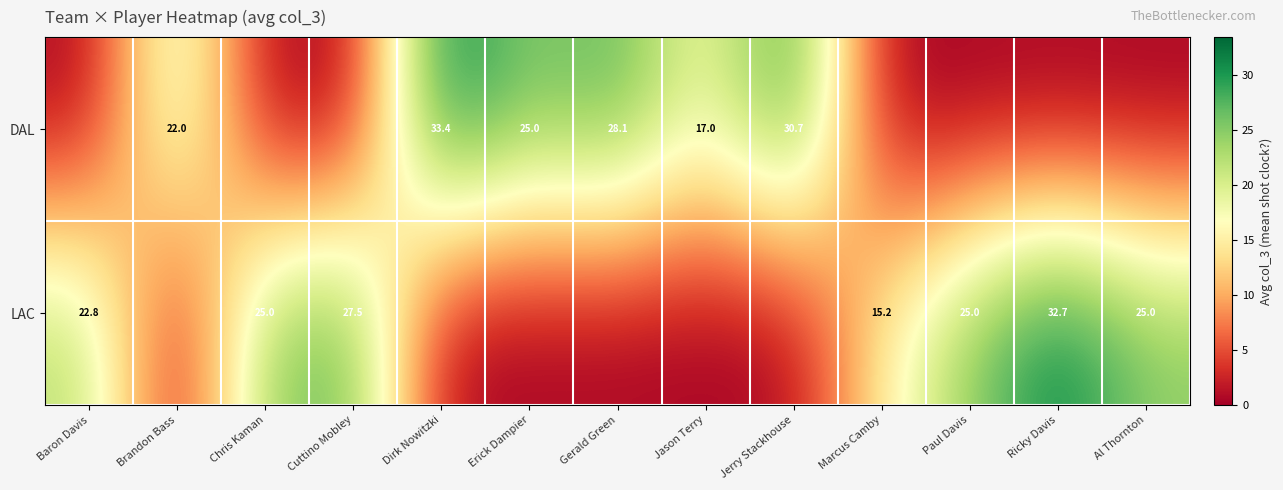

The value of LAC at Ricky Davis is 32.7. True or false?

True